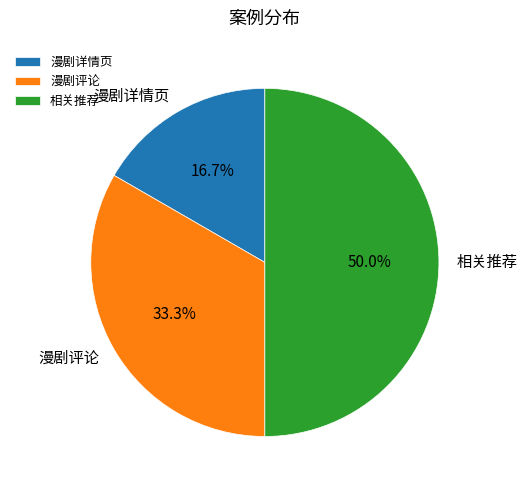

Rank the categories by value from lowest to highest.

漫剧详情页, 漫剧评论, 相关推荐